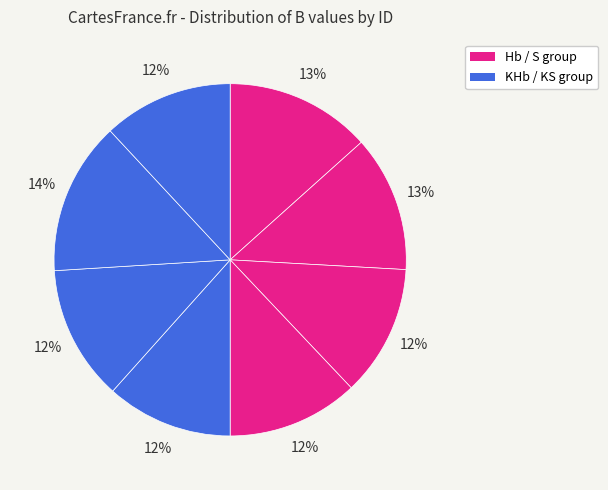

How many segments does this pie chart have?

8